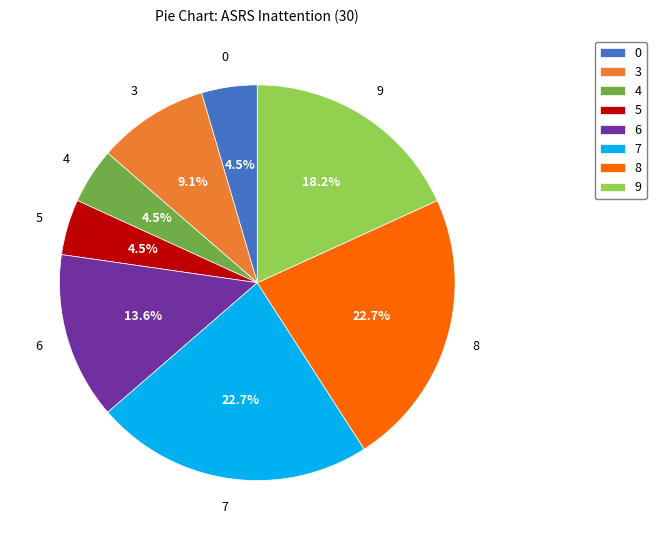

Which has a higher value, 4 or 3?

3